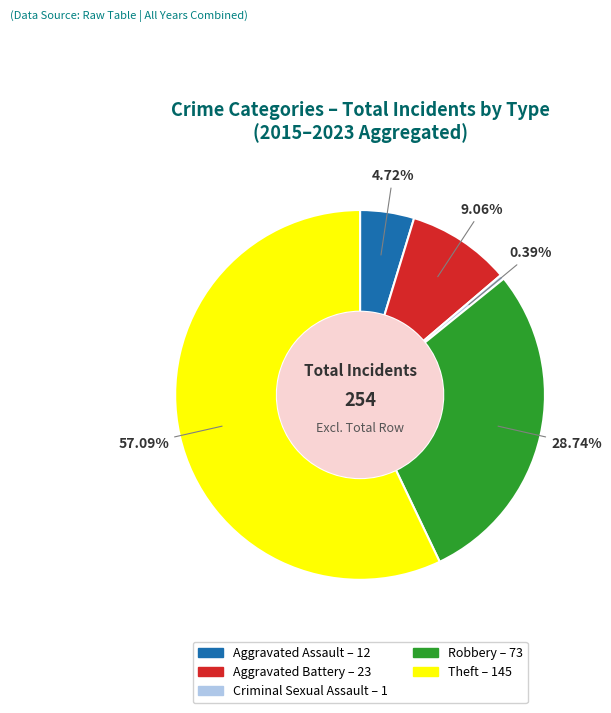

Which has a higher value, Theft or Criminal Sexual Assault?

Theft